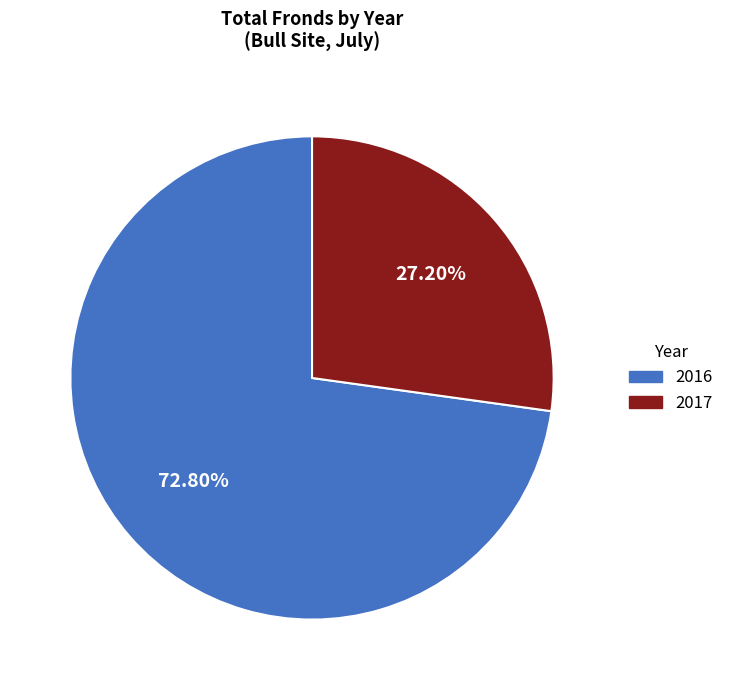

What is the smallest slice in the pie chart?

2017